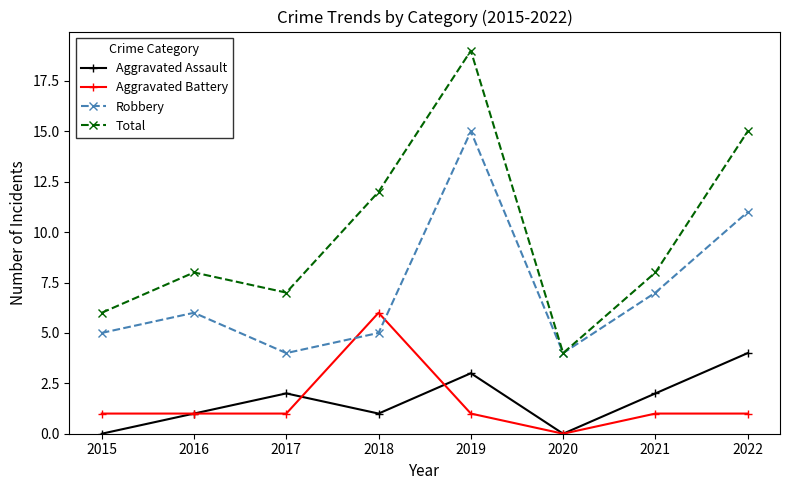

Where is the first local minimum for Total?

2017